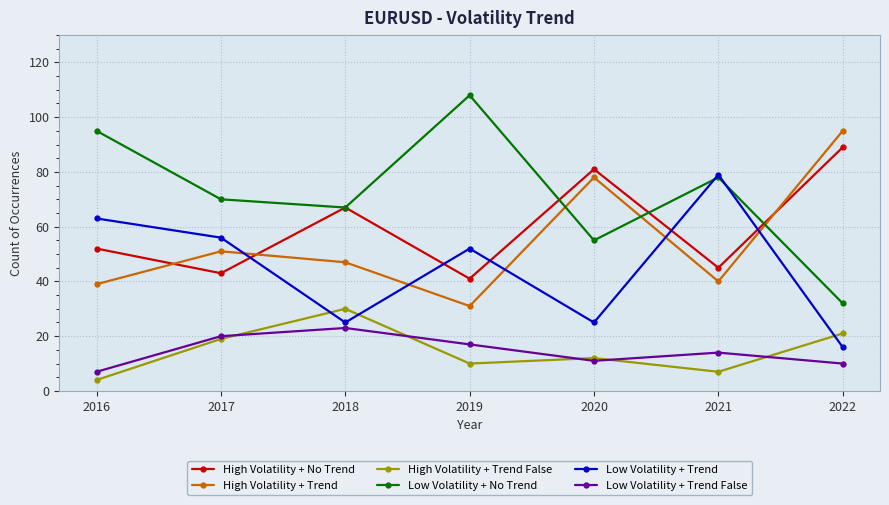

The value of Low Volatility + Trend False at 2021 is 14. True or false?

True